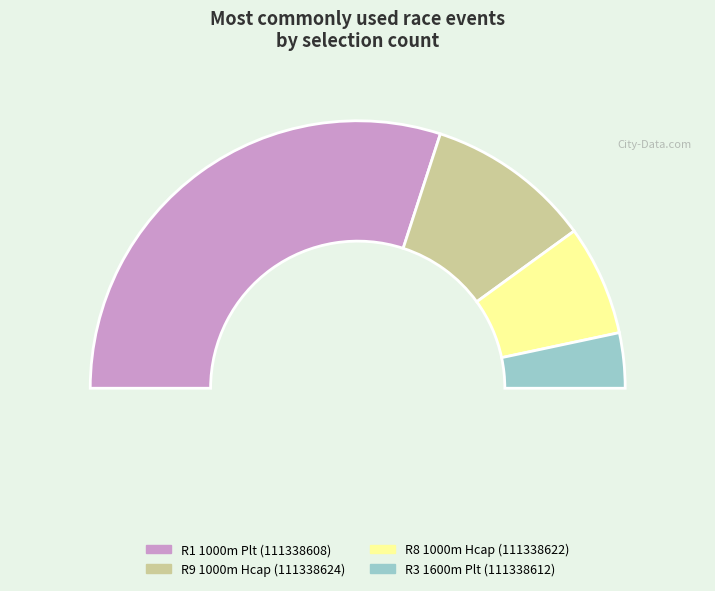

Is 111338622 the majority of the pie?

No